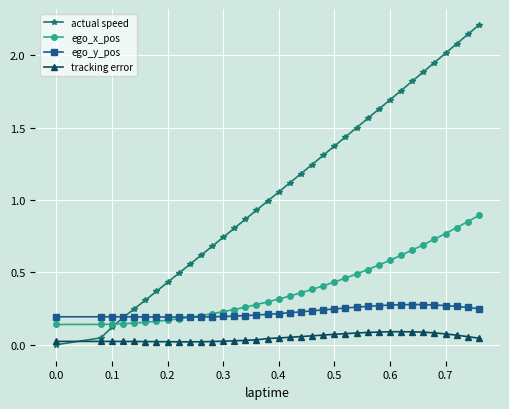

True or false: ego_y_pos and tracking error intersect in this chart.

False